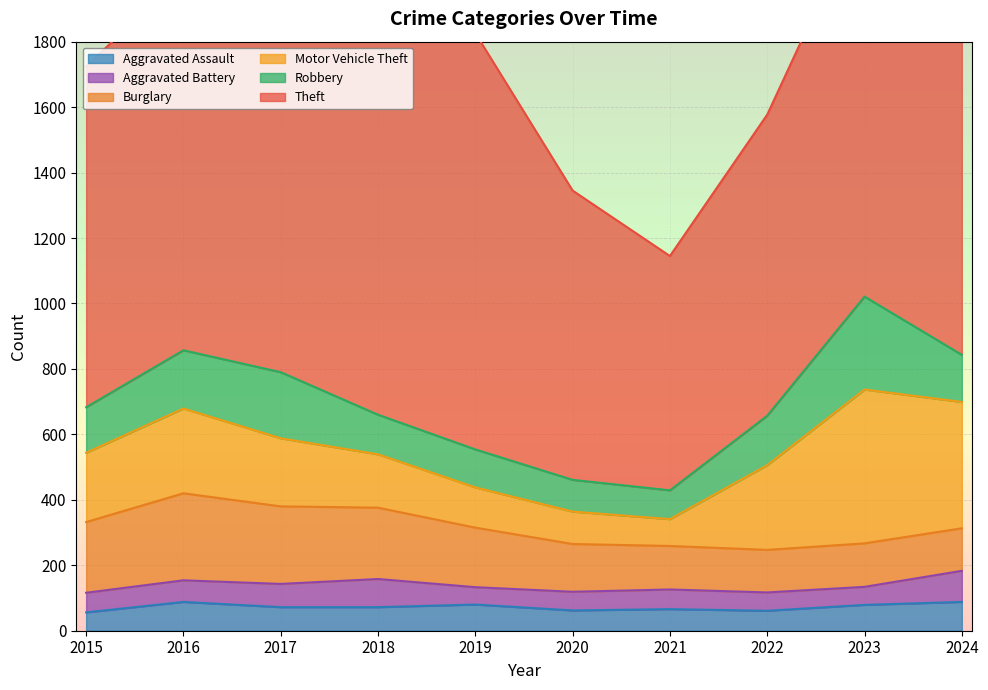

Between 2016 and 2021, which series saw the biggest shift?

Theft